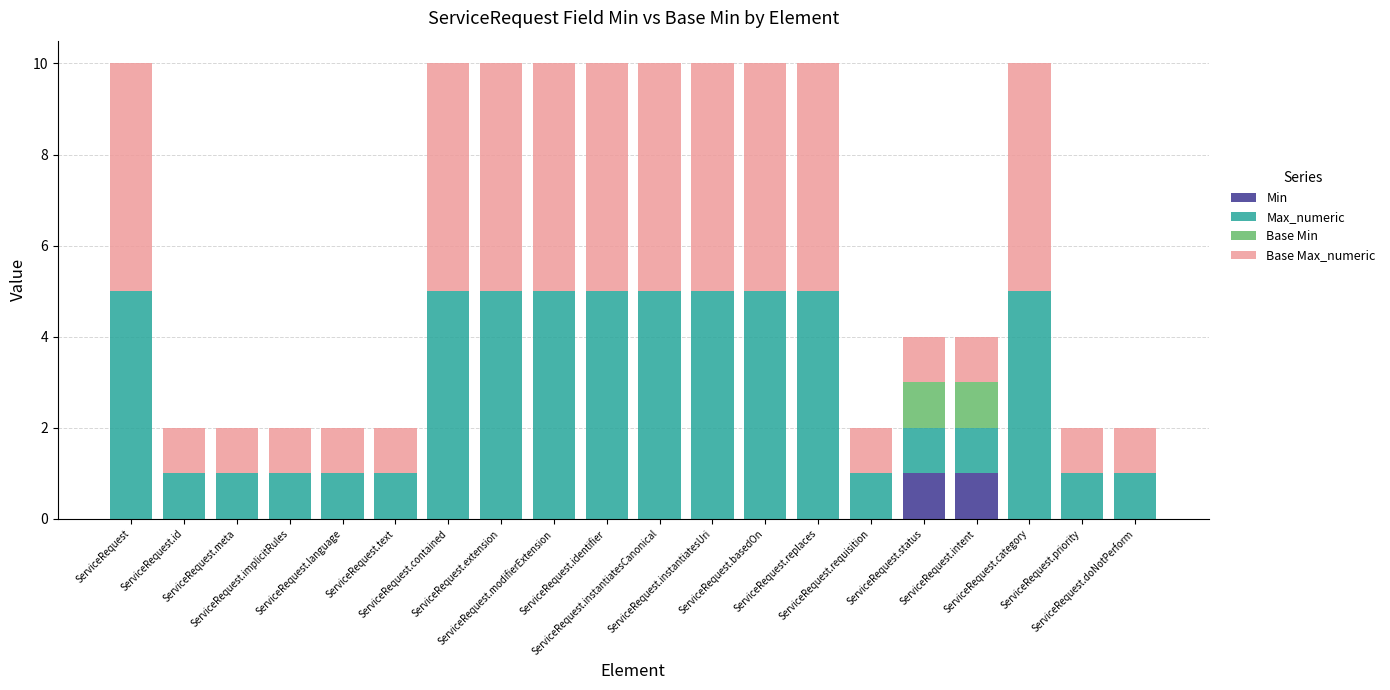

Are the bars horizontal?

No